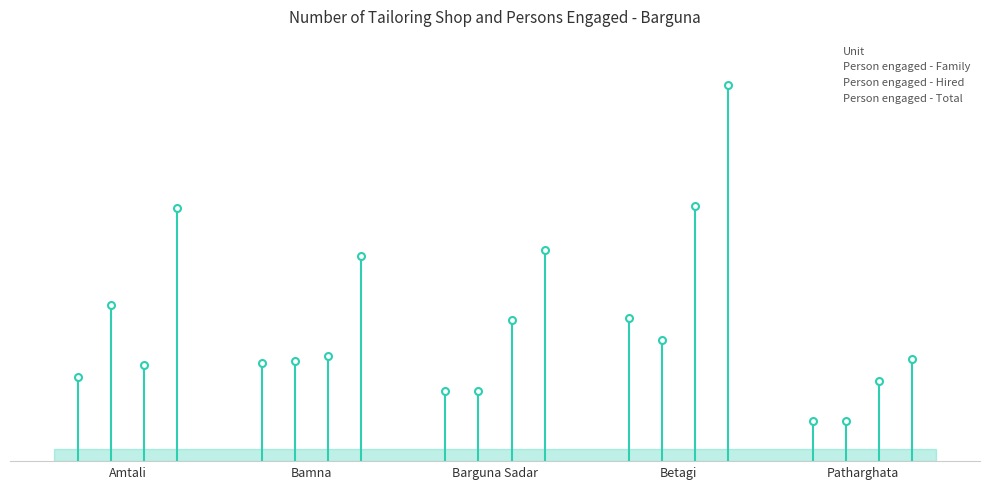

Which series reaches the maximum Y coordinate?

Person engaged - Total